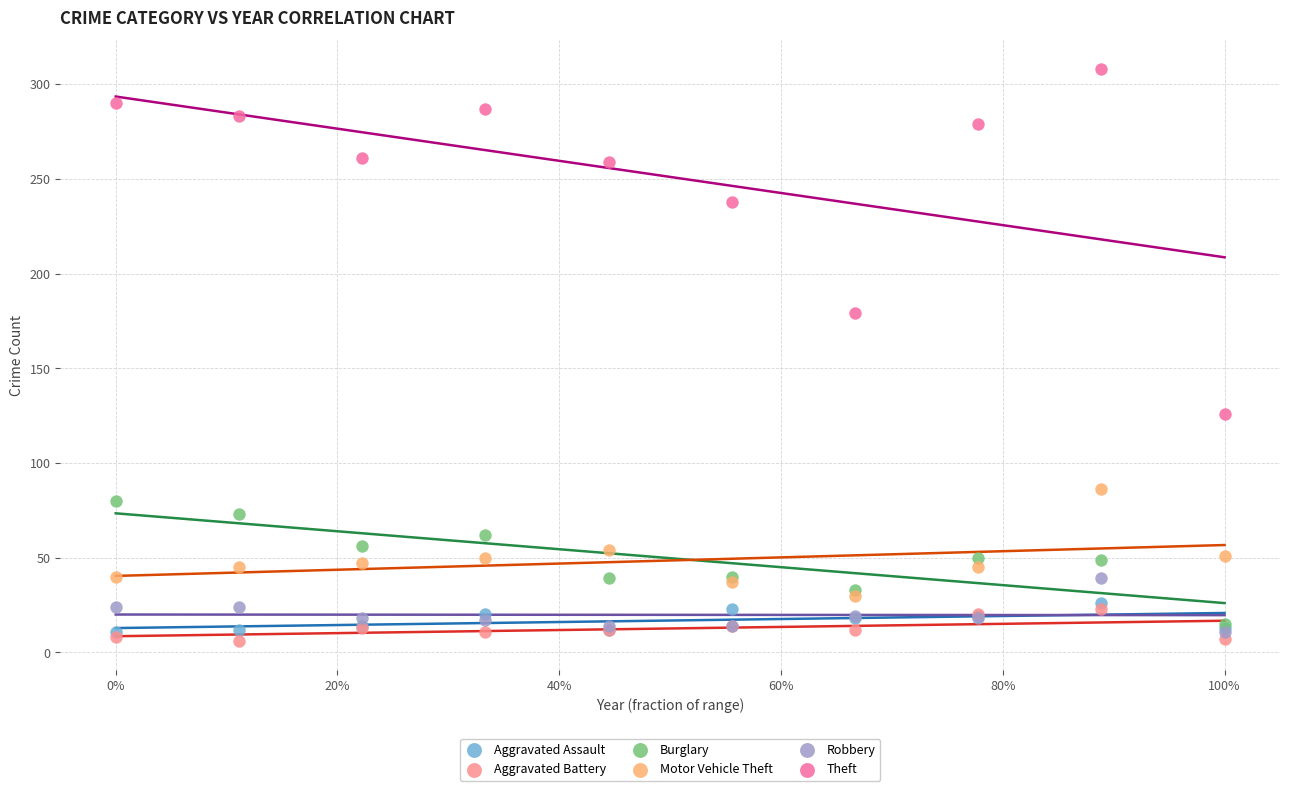

Which series reaches the maximum Y coordinate?

Theft